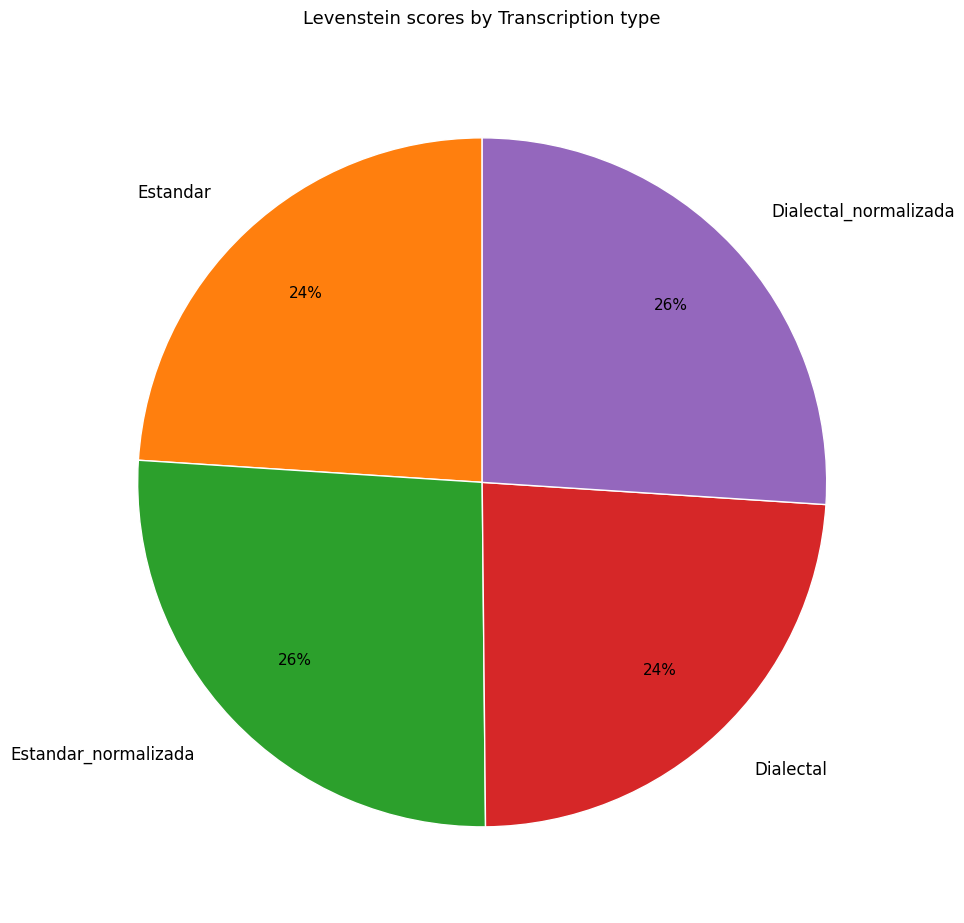

To the nearest percent, what is the difference between the largest and smallest slice percentages?

2%